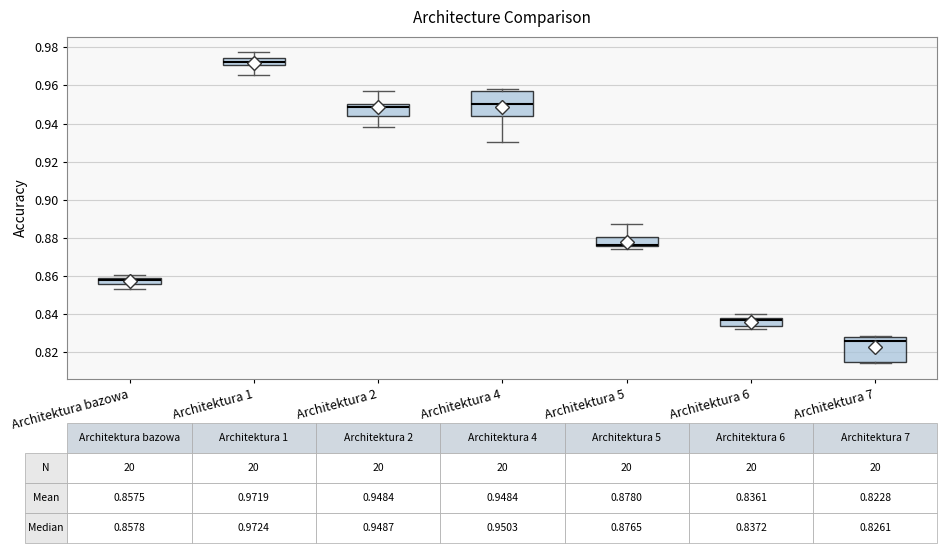

Which box's median line is the lowest?

Architektura 7